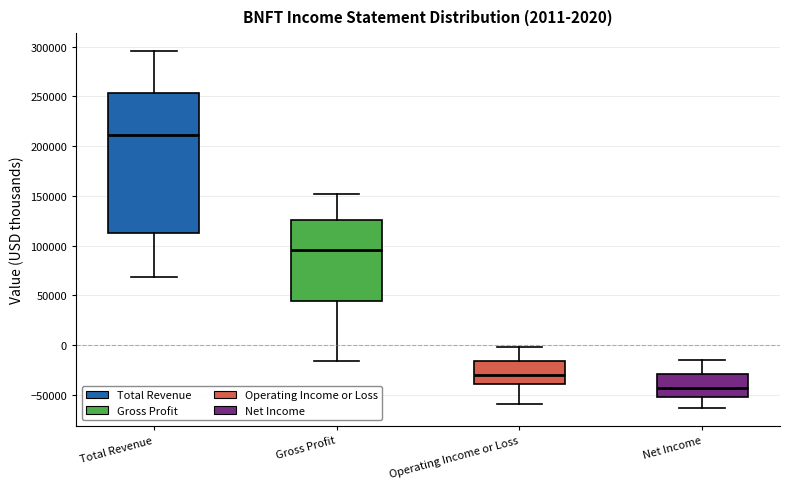

Which box's median line is the highest?

Total Revenue